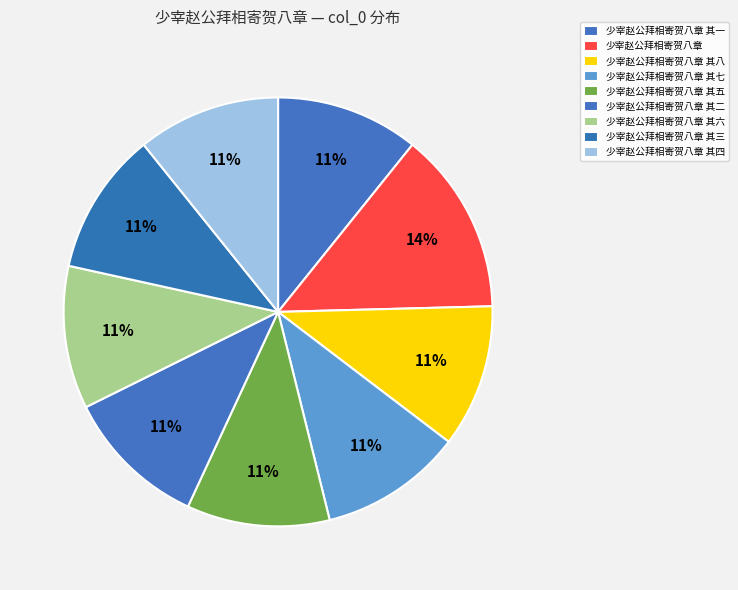

True or false: 少宰赵公拜相寄贺八章 其一 accounts for 11% of the total.

True